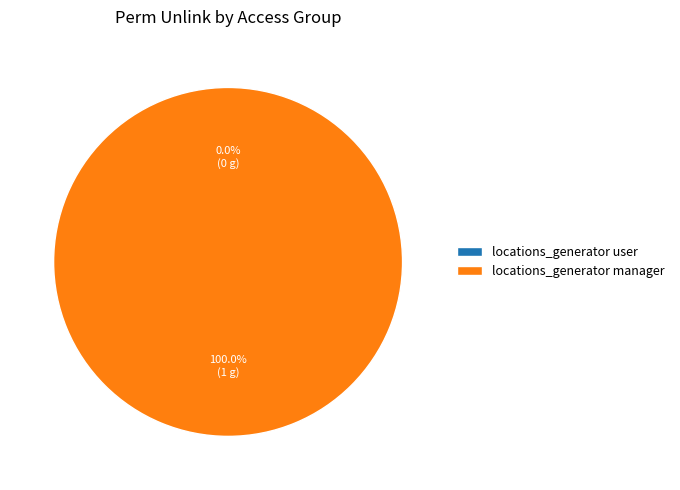

To the nearest percent, what percentage of the pie is locations_generator manager?

100%